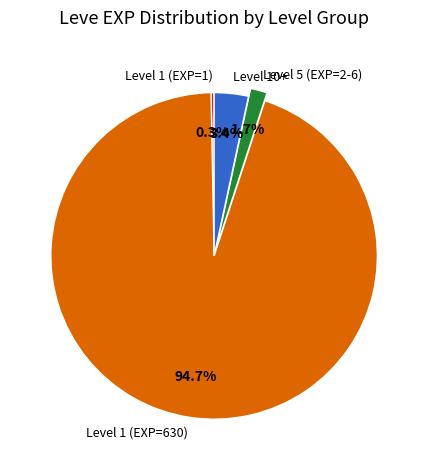

Count the number of slices in the pie.

4